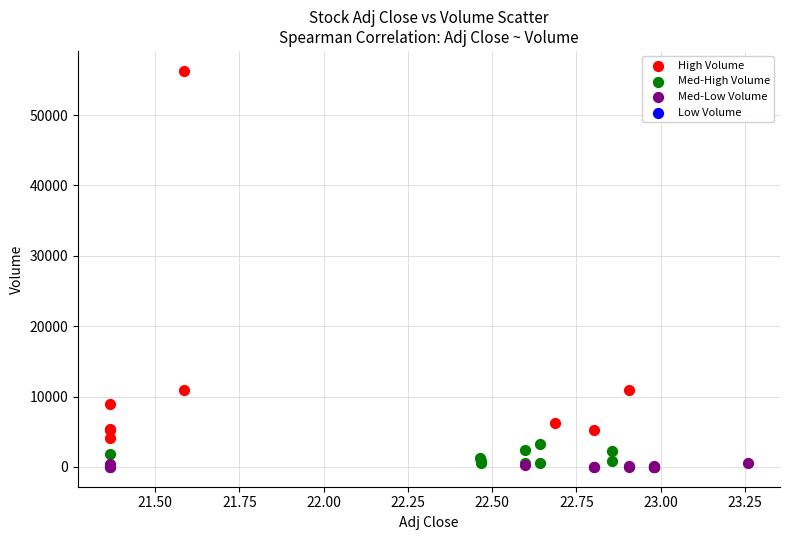

Which series has the largest Y range (max minus min)?

High Volume